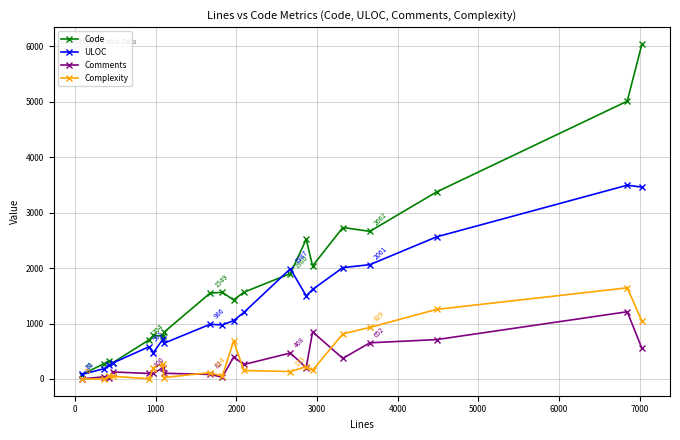

What are all the series names shown in the legend?

Code, ULOC, Comments, Complexity